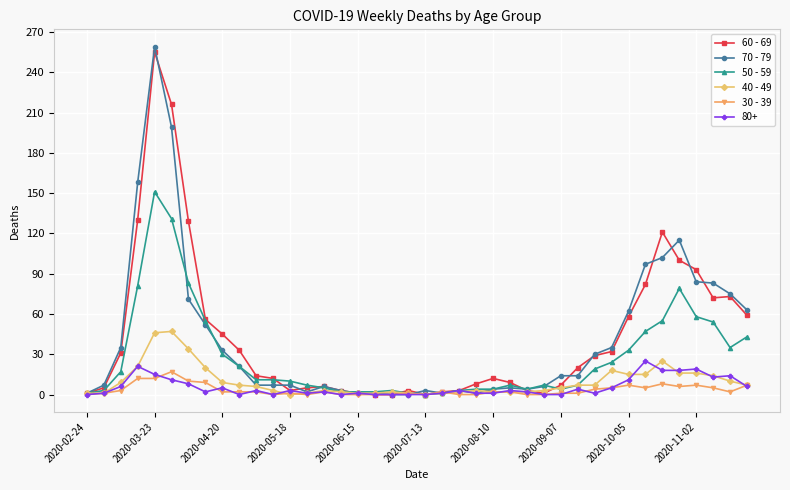

List the series in order of their peak value, lowest first.

30 - 39, 80+, 40 - 49, 50 - 59, 60 - 69, 70 - 79